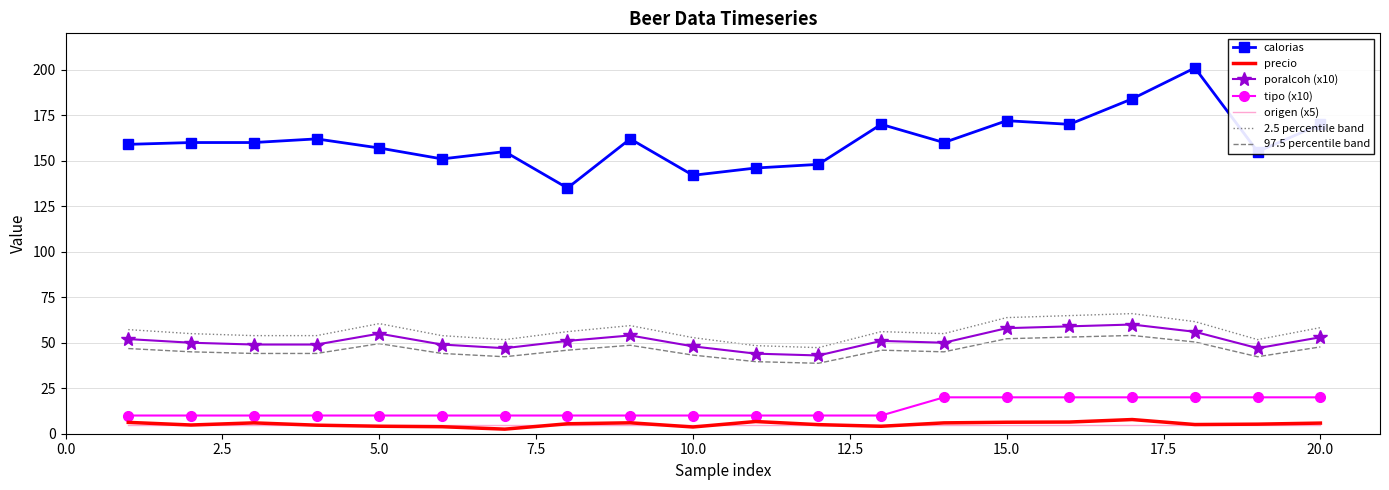

Which series has the largest total across all categories?

calorias